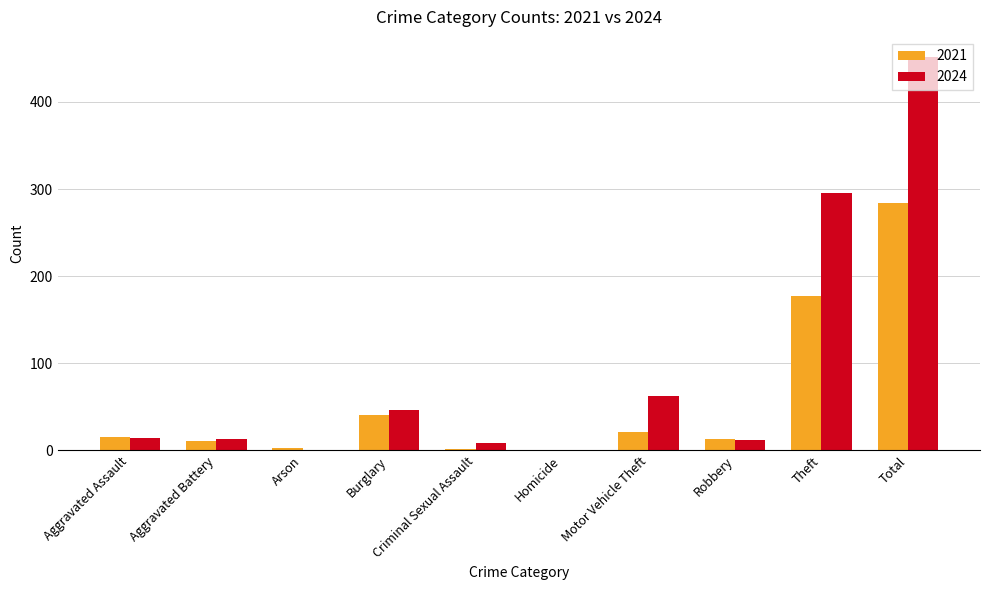

Is it true that 2021 equals 41 at Burglary?

True